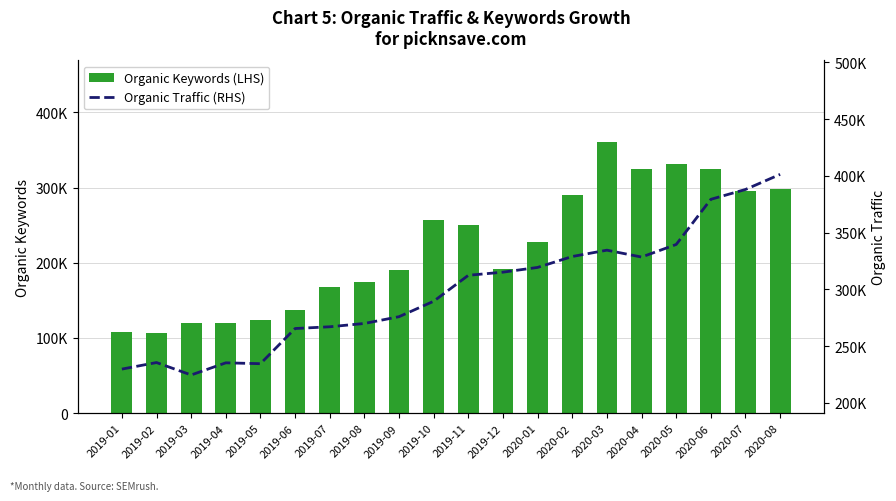

How many groups of bars are there?

20